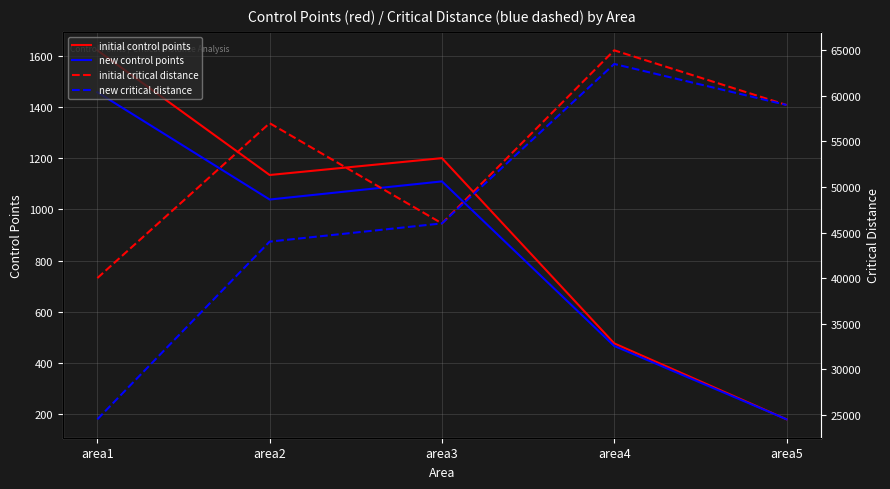

Rank the series by their maximum value, from lowest to highest.

new control points, initial control points, new critical distance, initial critical distance